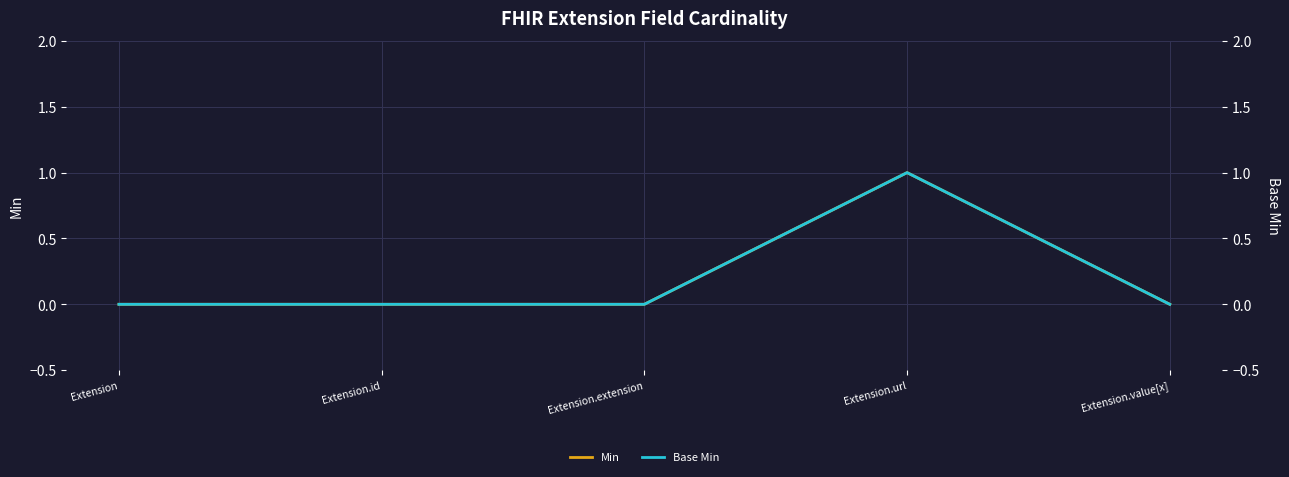

How many interior local peaks does the Base Min series have?

1